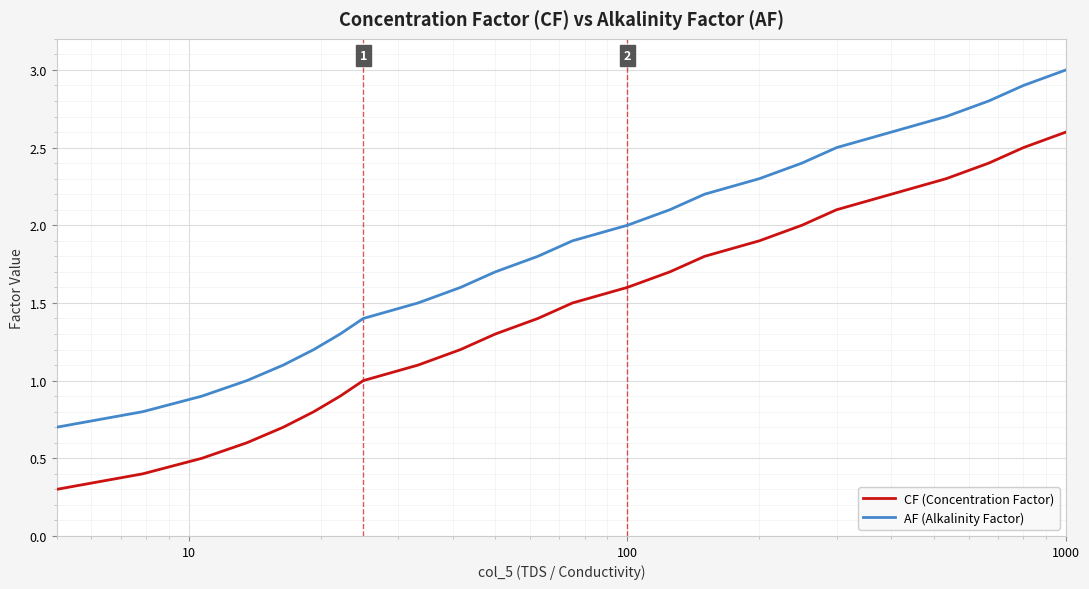

True or false: AF (Alkalinity Factor) and CF (Concentration Factor) intersect in this chart.

False